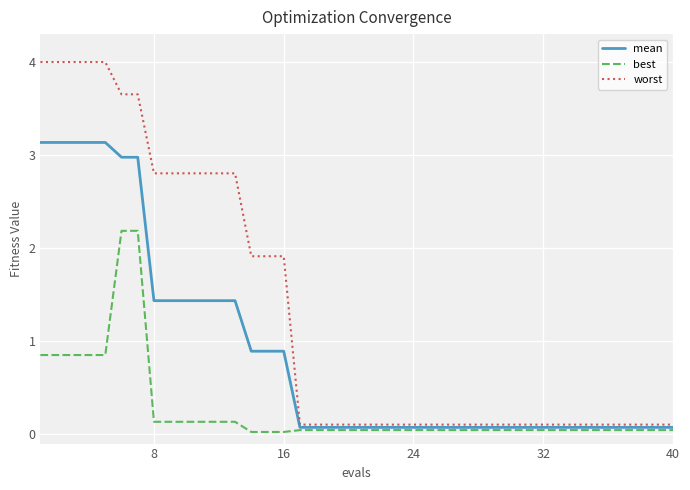

At how many categories does at least one series exceed 2?

13